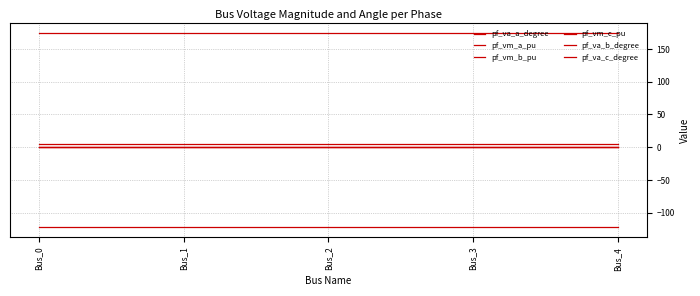

How many lines are shown in the chart?

6